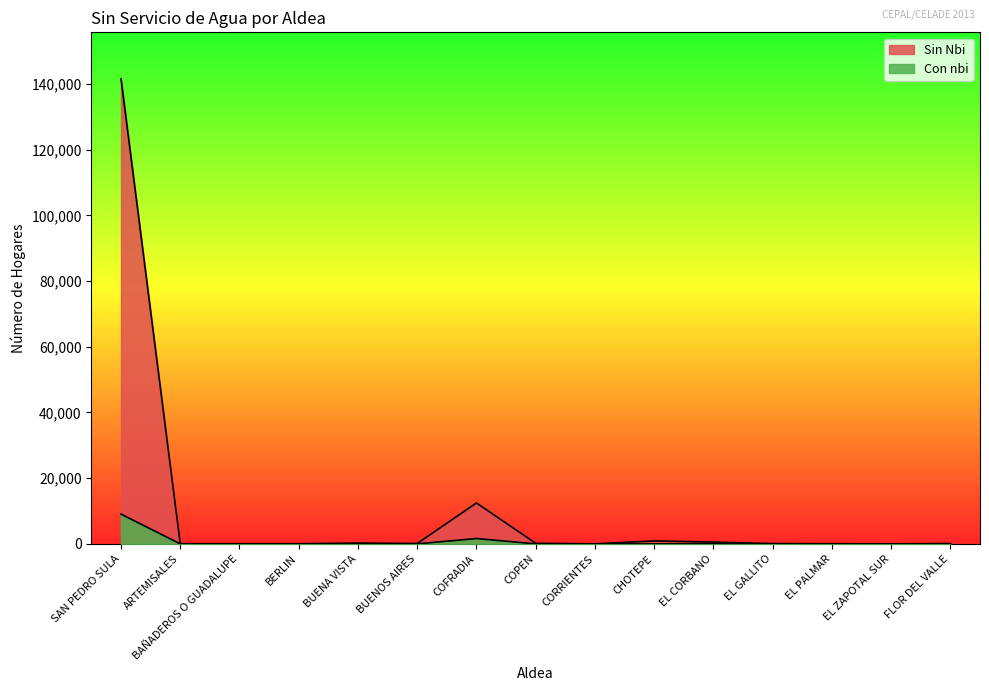

What position from the right is COFRADIA?

9